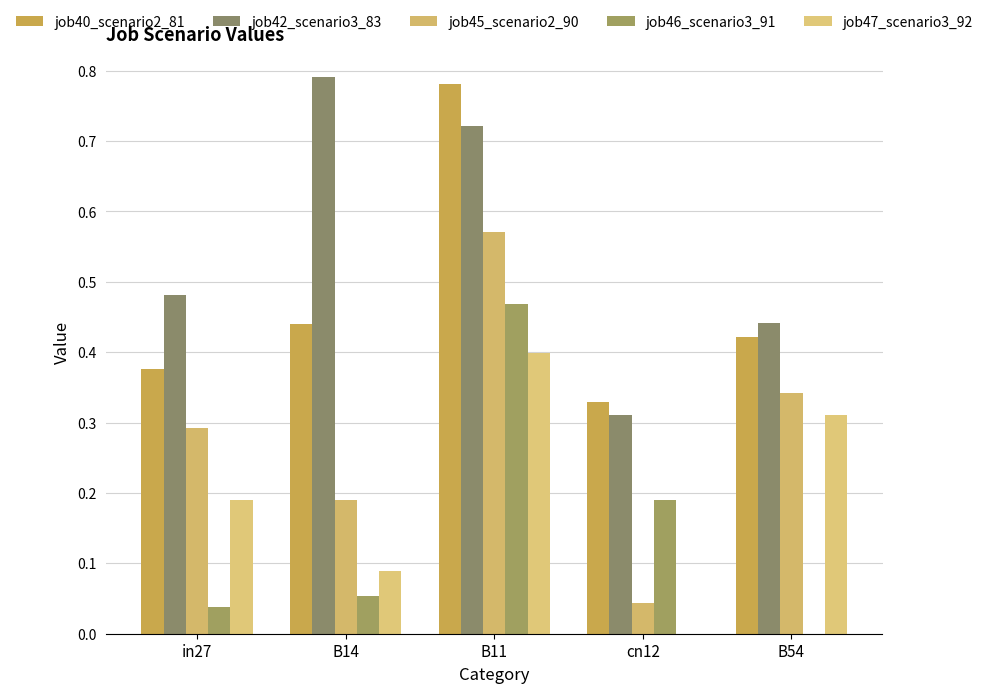

Are the bars grouped side by side (vs. stacked)?

Yes